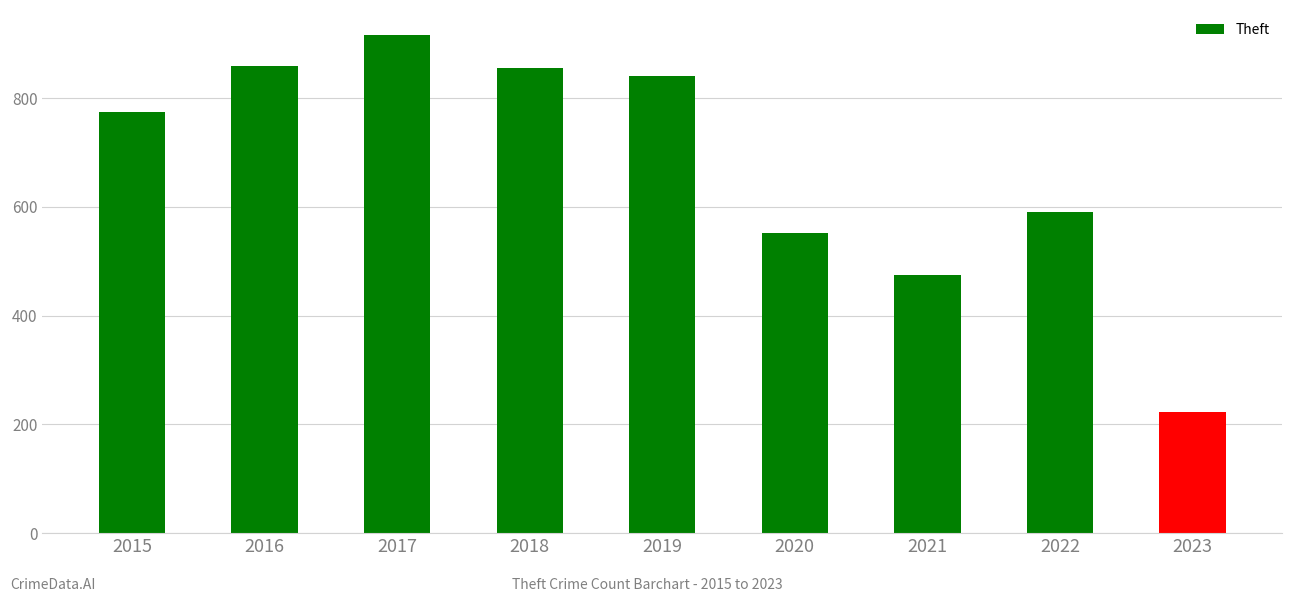

What is the value of the 1st bar from the left?

774